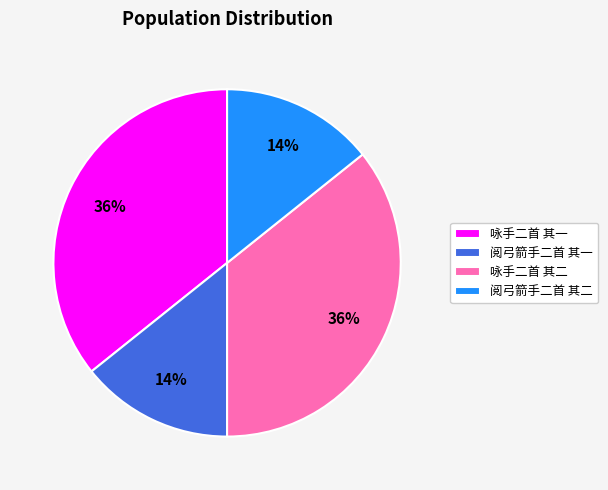

Count the number of slices in the pie.

4